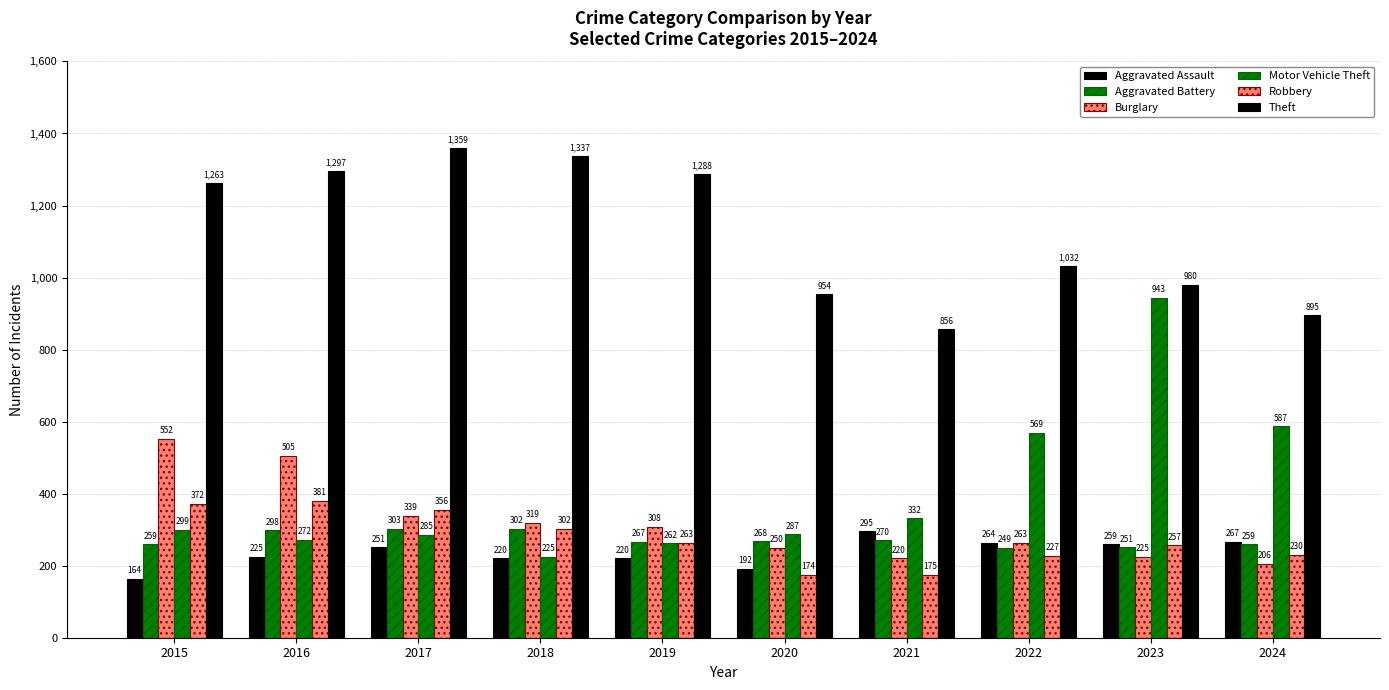

Count the number of categories in the chart.

10